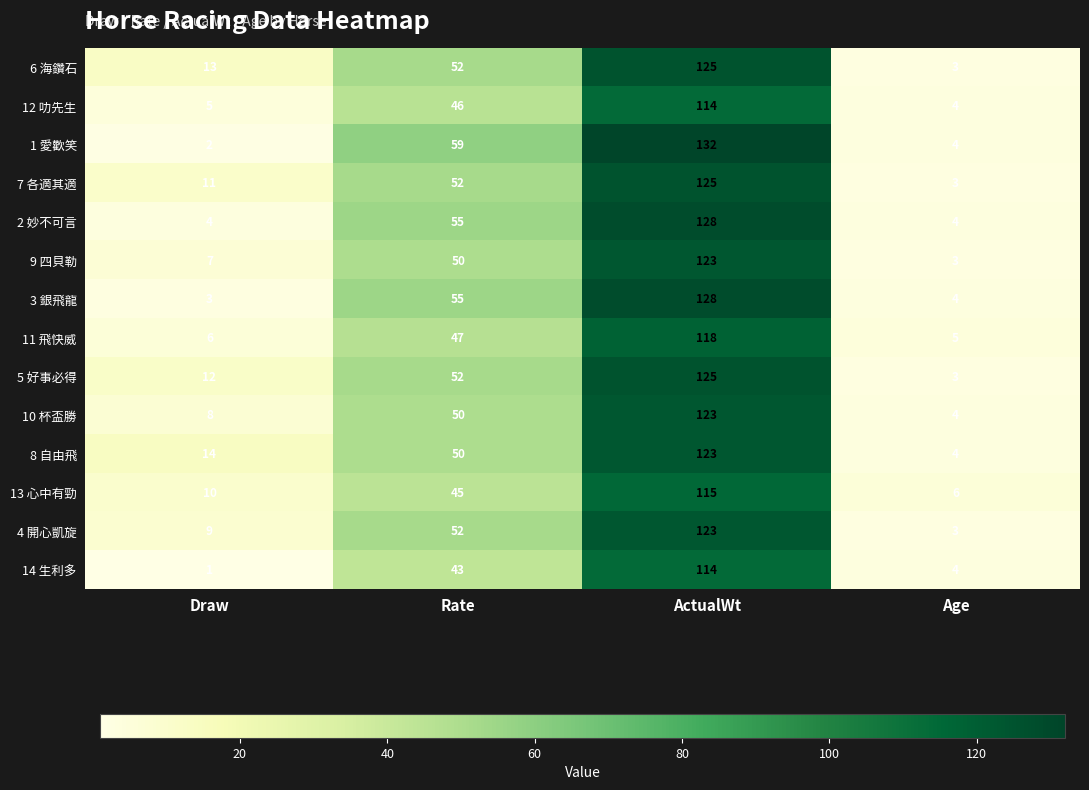

What is the sum of the 10 杯盃勝 values at ActualWt and Draw?

131